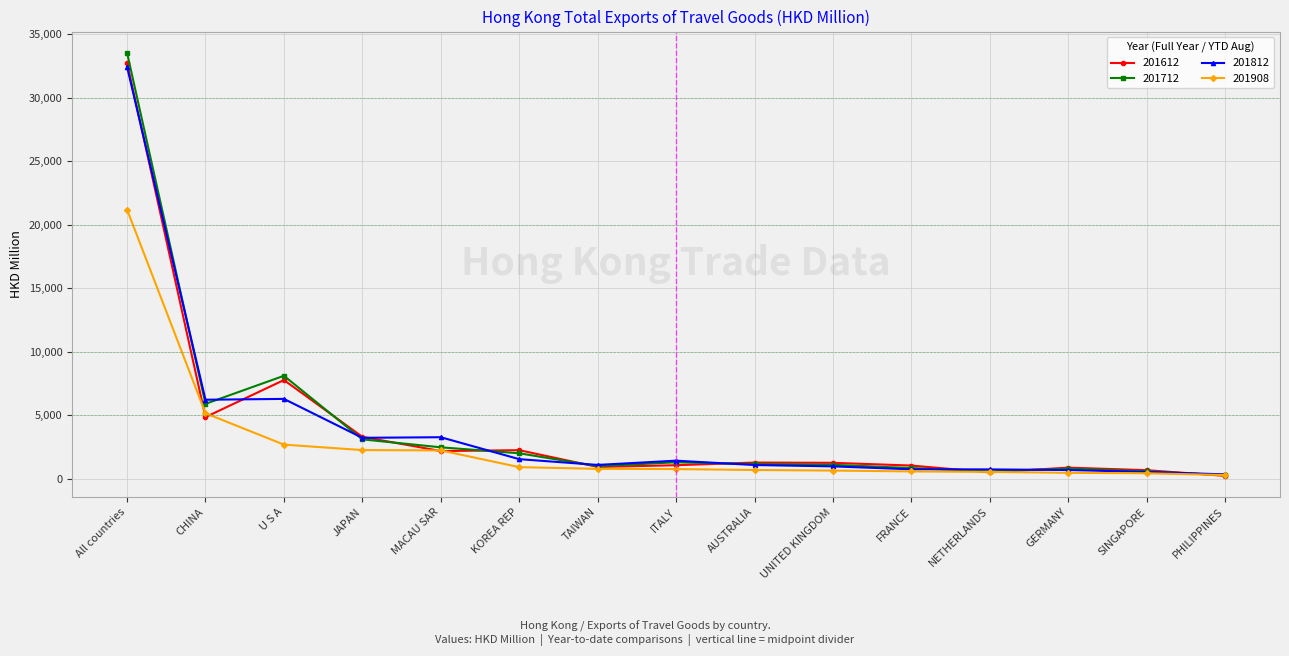

How many data points in 201712 are less than 1162?

7